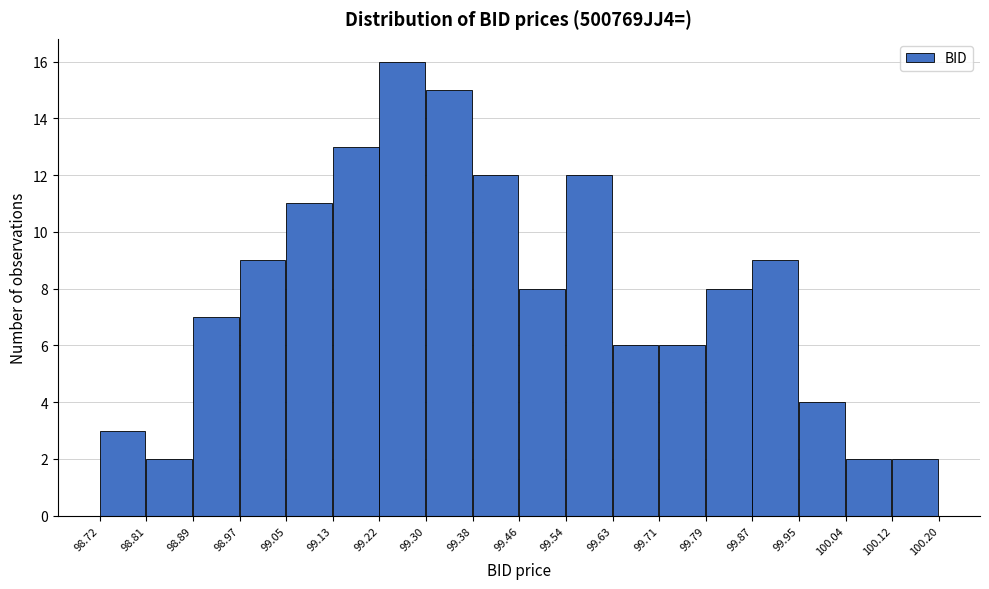

Reading left to right, transcribe this chart: for each bar, give the range it covers on the x-axis and its height. The values are not printed on the chart, so give them approximately, as read against the axis.

98.72 to 98.81: 3
98.81 to 98.89: 2
98.89 to 98.97: 7
98.97 to 99.05: 9
99.05 to 99.13: 11
99.13 to 99.22: 13
99.22 to 99.30: 16
99.30 to 99.38: 15
99.38 to 99.46: 12
99.46 to 99.54: 8
99.54 to 99.63: 12
99.63 to 99.71: 6
99.71 to 99.79: 6
99.79 to 99.87: 8
99.87 to 99.95: 9
99.95 to 100.04: 4
100.04 to 100.12: 2
100.12 to 100.20: 2